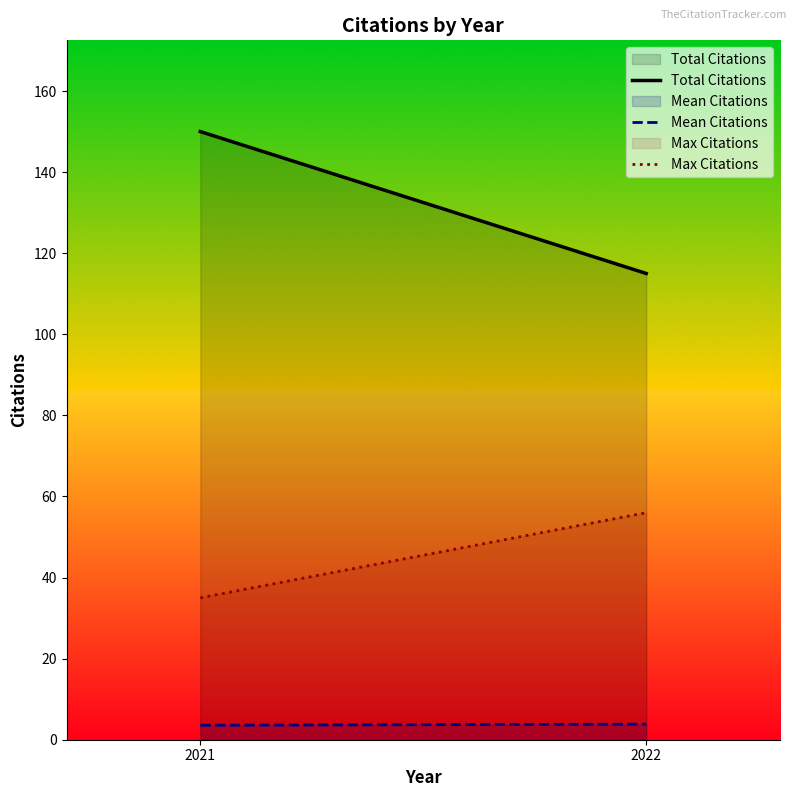

How many lines are shown in the chart?

3